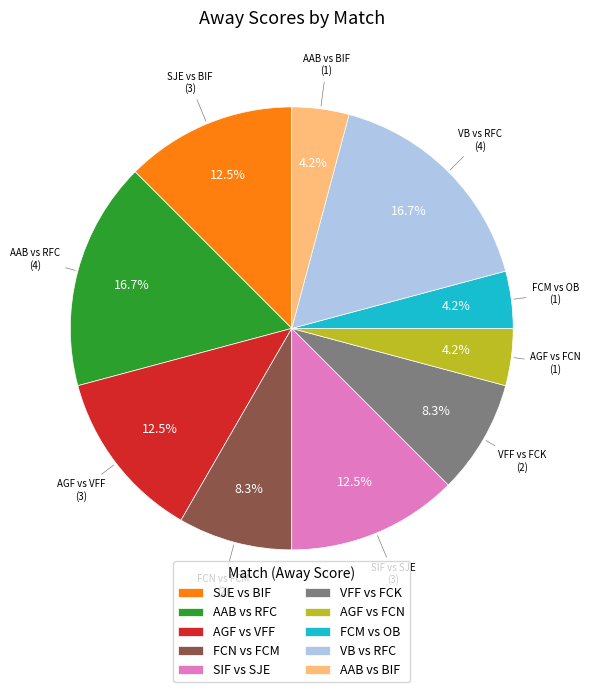

Does AGF vs FCN account for over 50% of the chart?

No